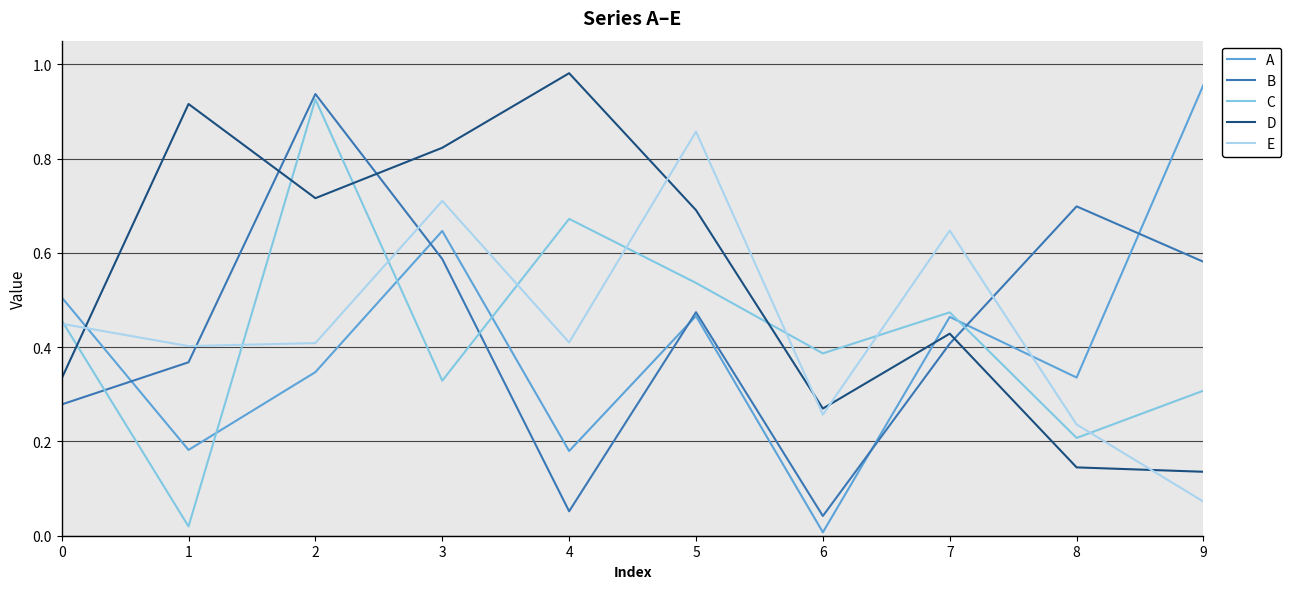

Which series has the largest total across all categories?

D